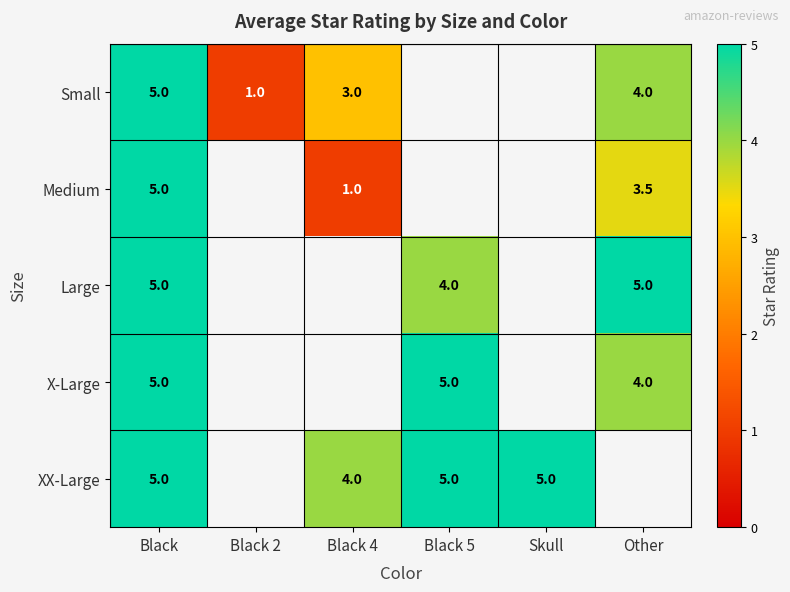

What is the sum of the Large values at Black and Other?

10.0